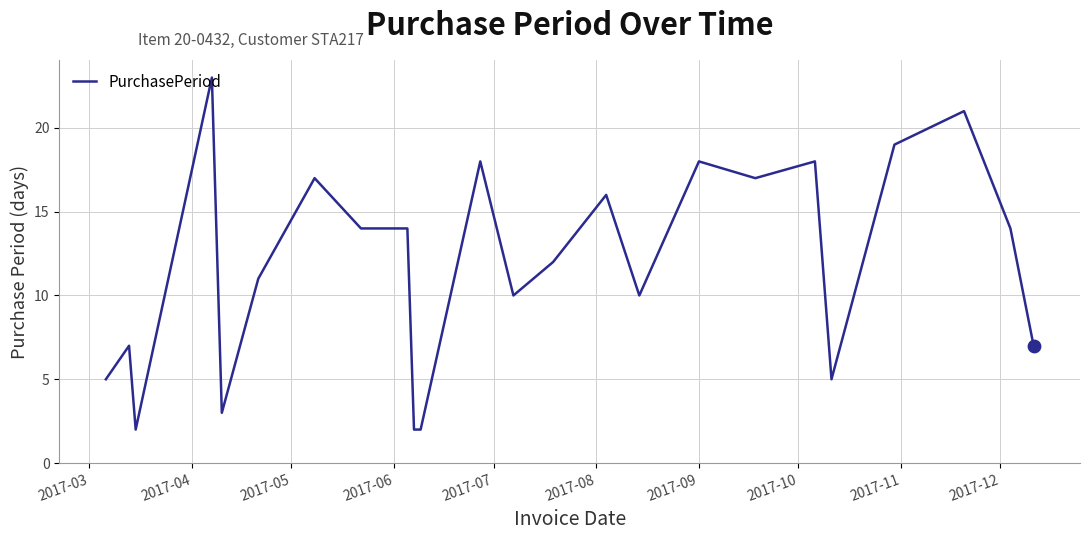

What is the difference between the maximum and minimum values?

21